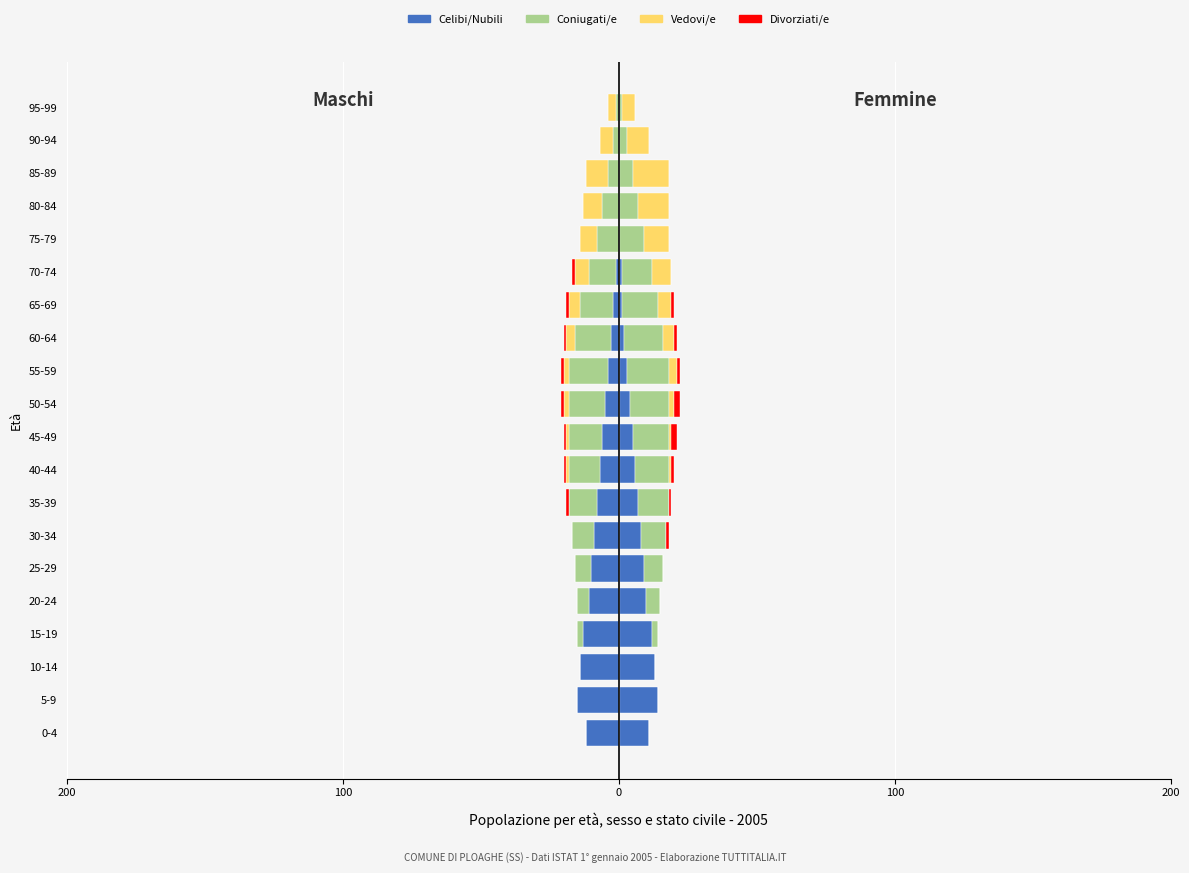

Which series changed the most between 30-34 and 60-64?

Celibi/Nubili